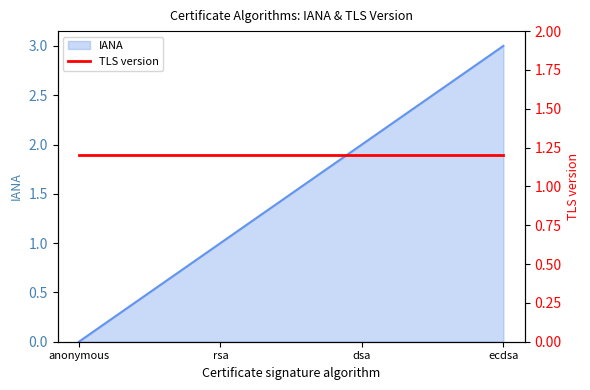

Which has a higher value, ecdsa or rsa?

ecdsa